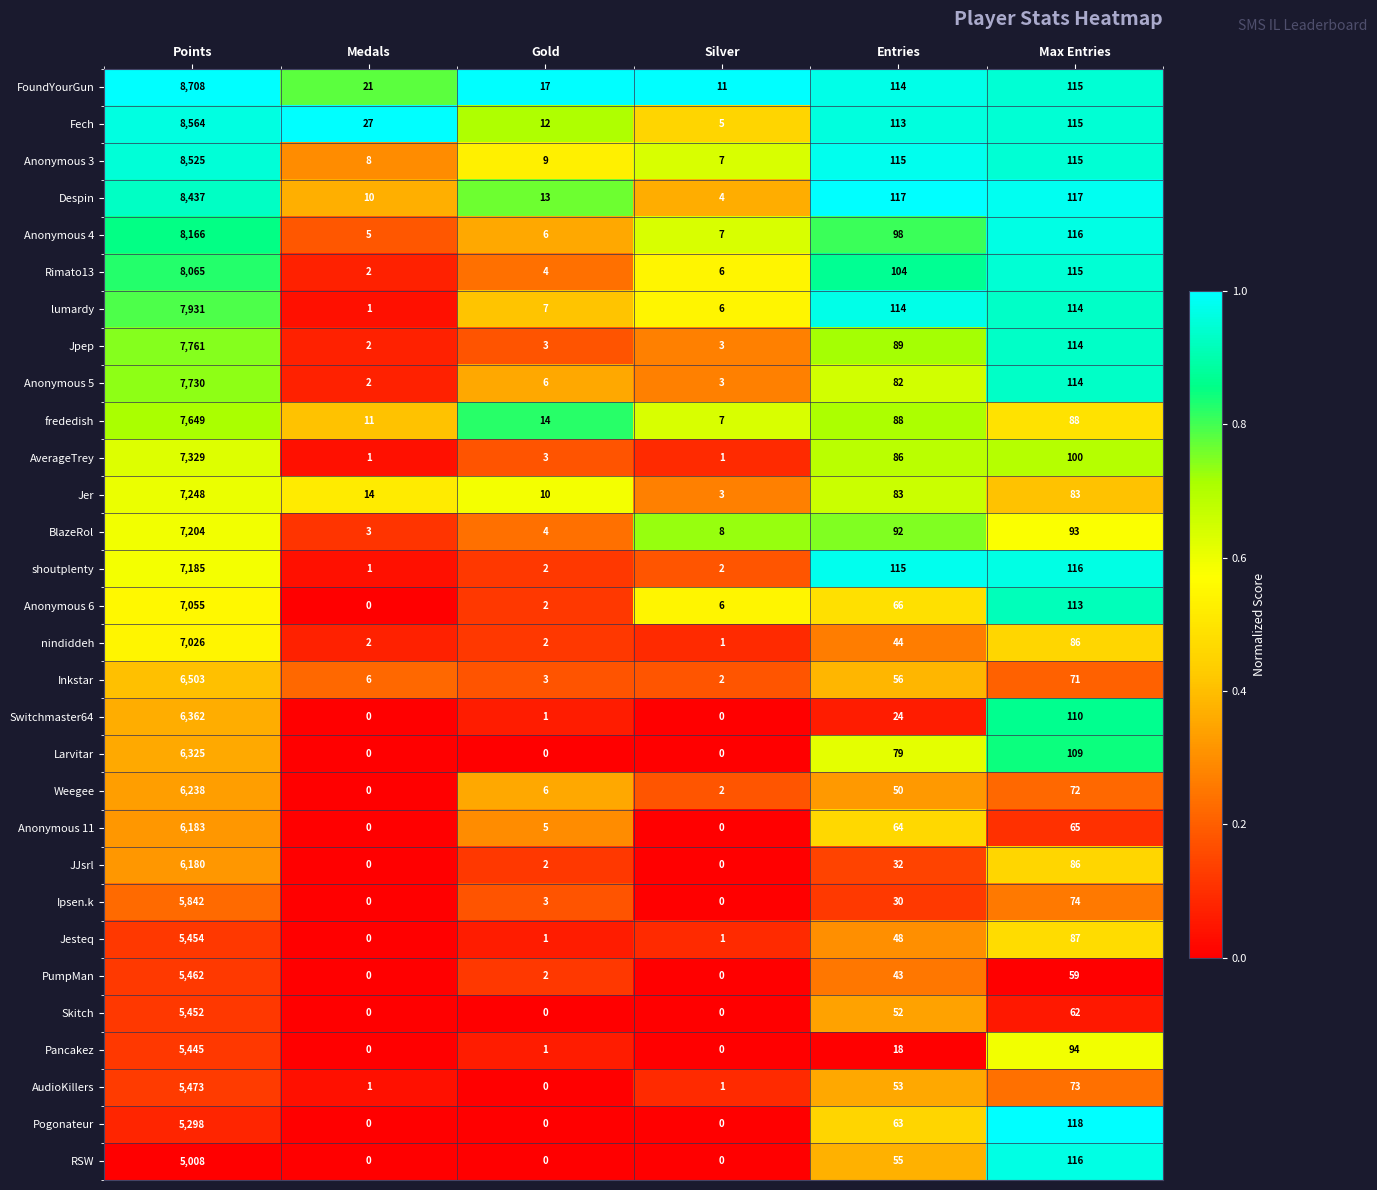

What is the total value across all series at Silver?

86